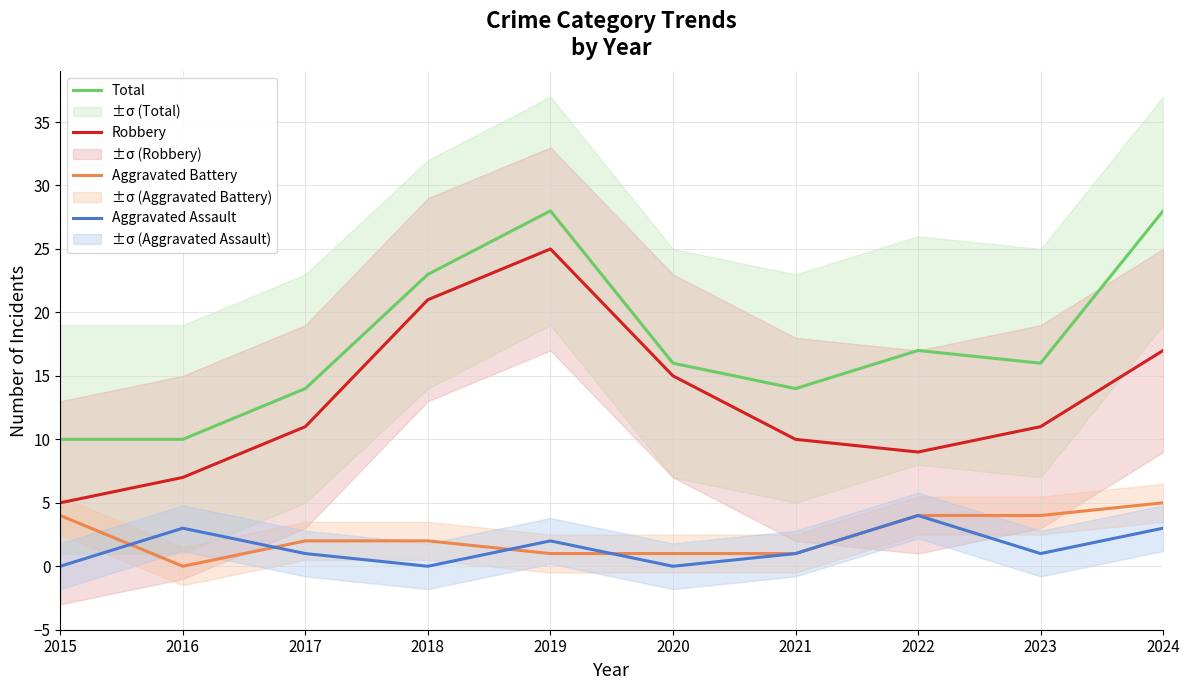

Rank the series by their maximum value, from highest to lowest.

Total, Robbery, Aggravated Battery, Aggravated Assault